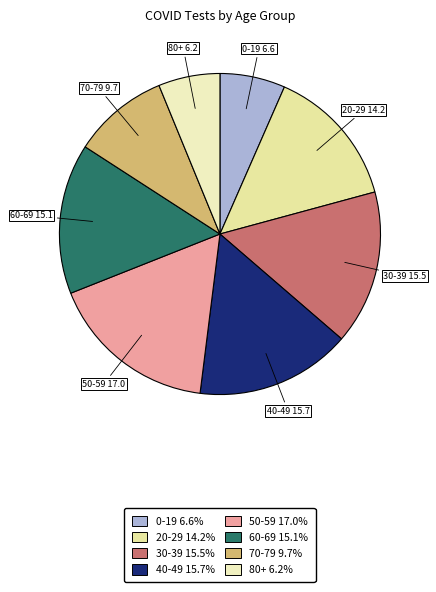

True or false: 0-19 accounts for 7% of the total.

True